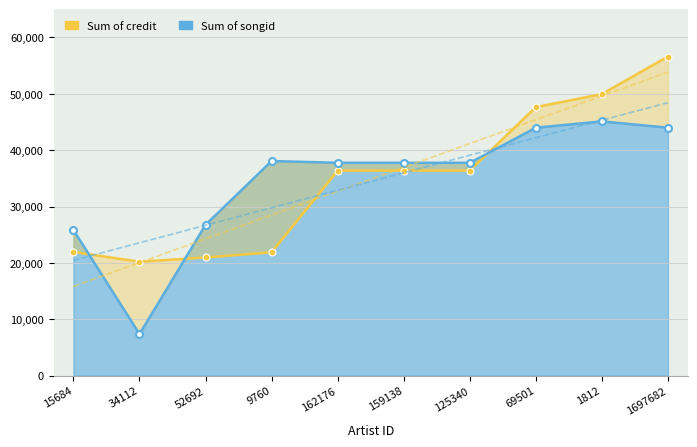

Reading left to right, what are all the values shown in this chart?

credit: 15684=21926.9	34112=20205.9	52692=20959.3	9760=21880.8	162176=36373.8	159138=36373.8	125340=36373.8	69501=47636.5	1812=49947.2	1697682=56611.9
songid: 15684=25837.8	34112=7365.4	52692=26739.4	9760=38067.9	162176=37753.2	159138=37753.2	125340=37753.2	69501=43981.7	1812=45101.8	1697682=43982.2